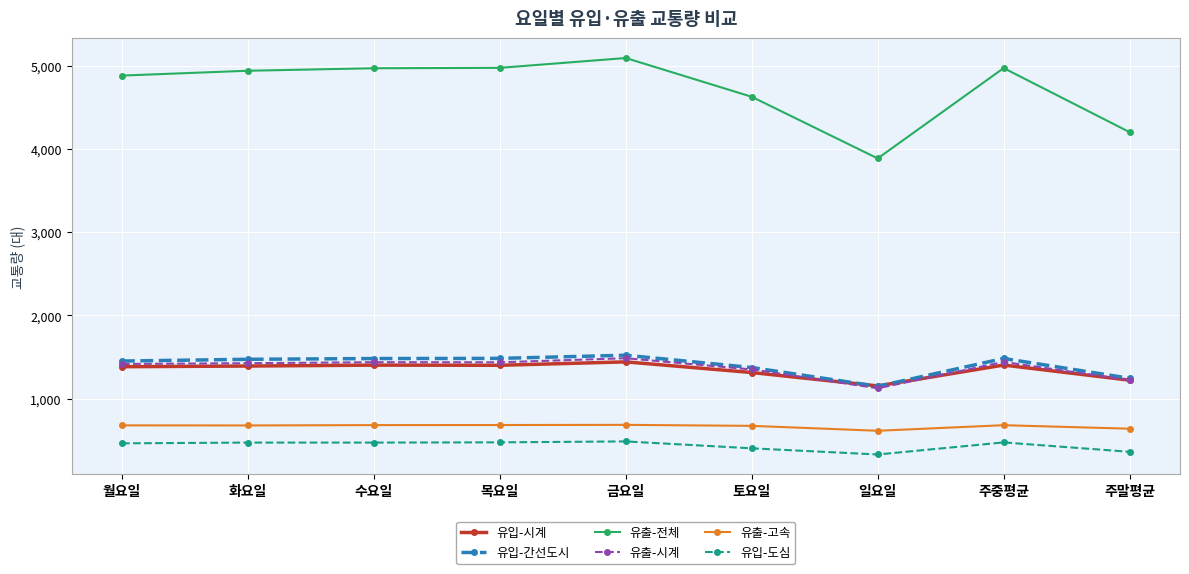

True or false: 유입-도심 and 유출-고속 intersect in this chart.

False